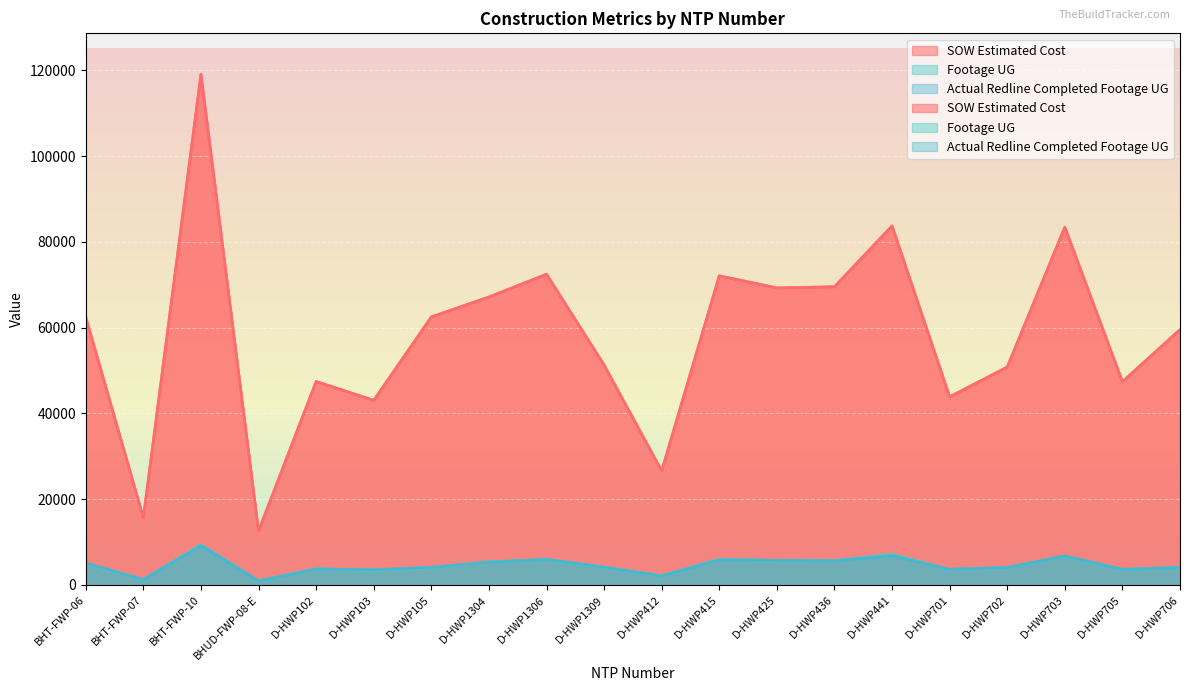

What is the difference between the highest and lowest values at D-HWP105?

58459.5